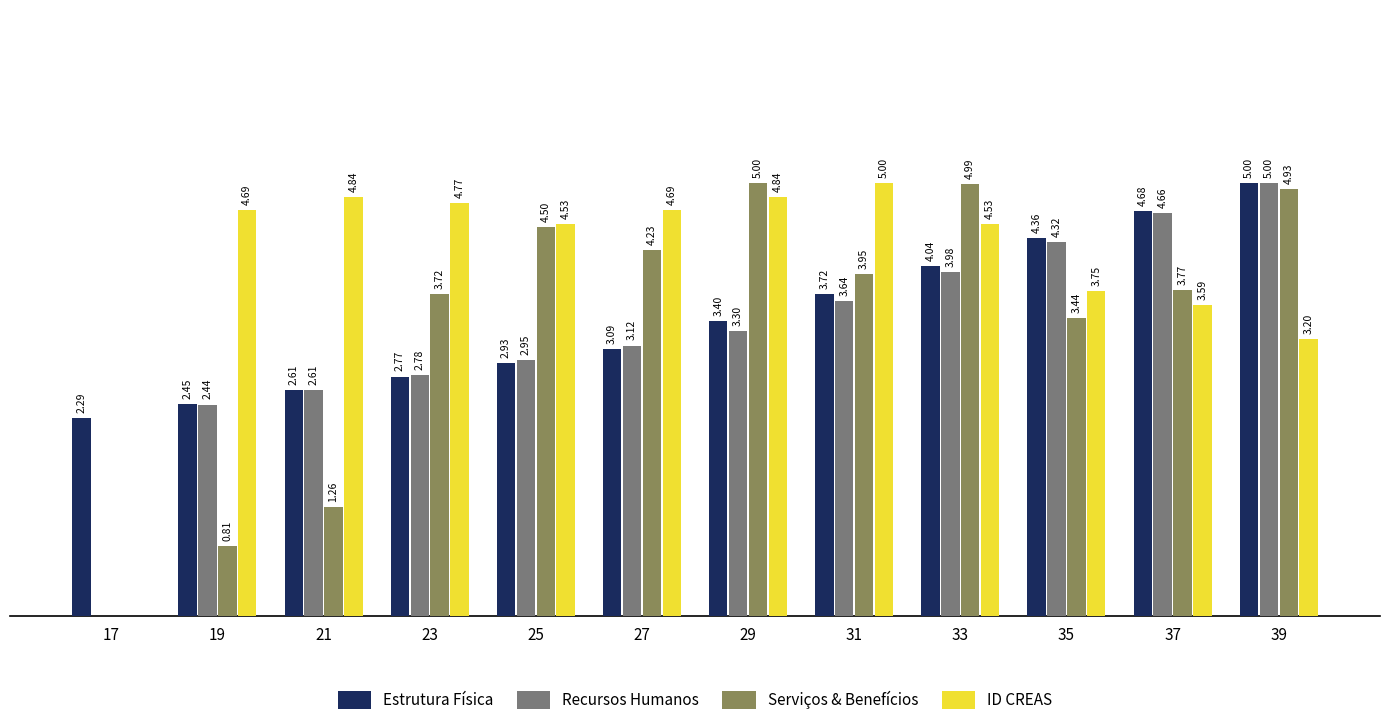

Which series changed the most between 17 and 39?

Recursos Humanos